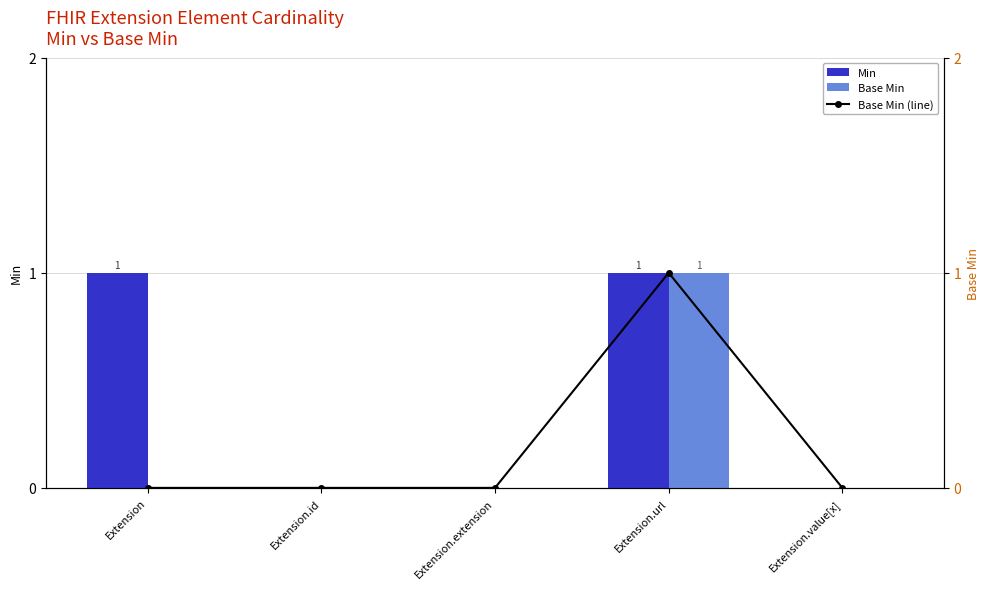

How many groups of bars are there?

5